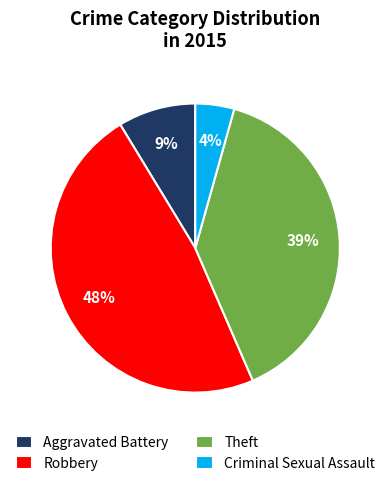

Which slice is the largest?

Robbery